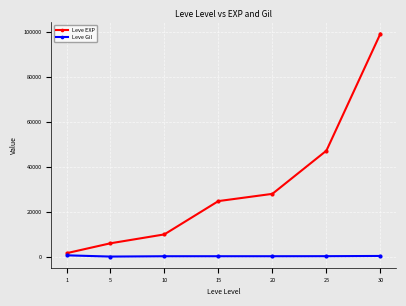

Count the number of categories in the chart.

7